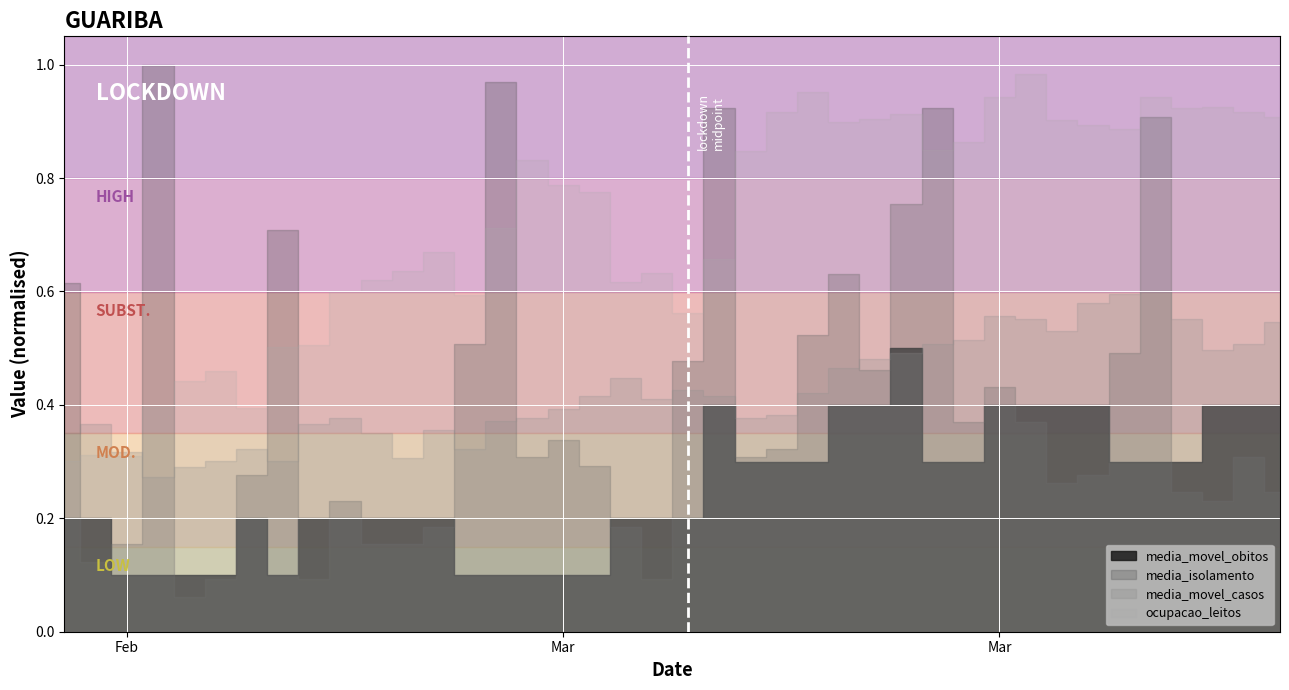

What are all the series names shown in the legend?

ocupacao_leitos, media_movel_casos, media_movel_obitos, media_isolamento